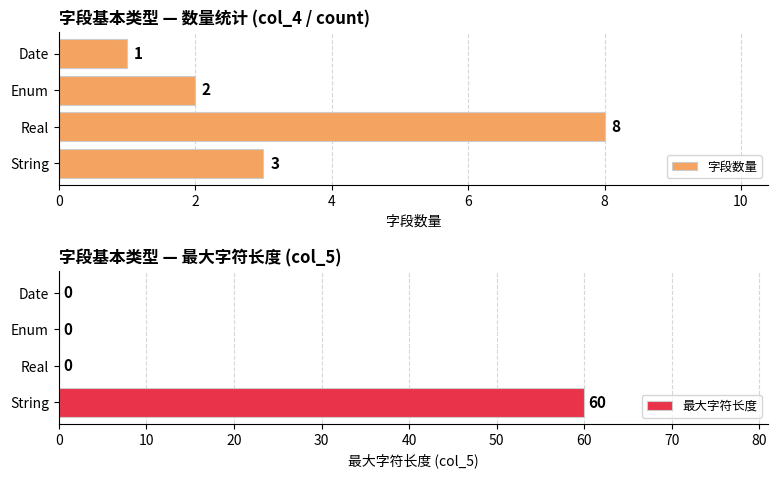

Rank the series by their average value, from lowest to highest.

字段数量, 最大字符长度